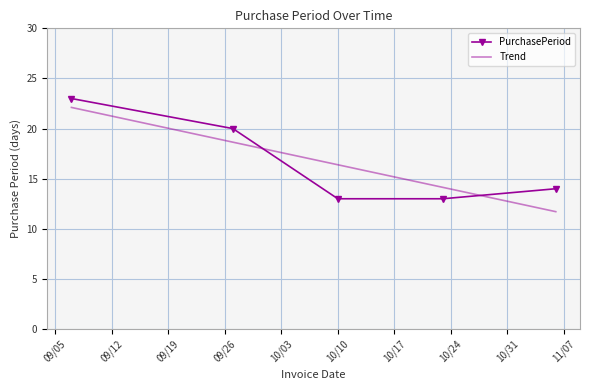

Reading right to left, list all the values displayed in this chart.

14	13	13	20	23